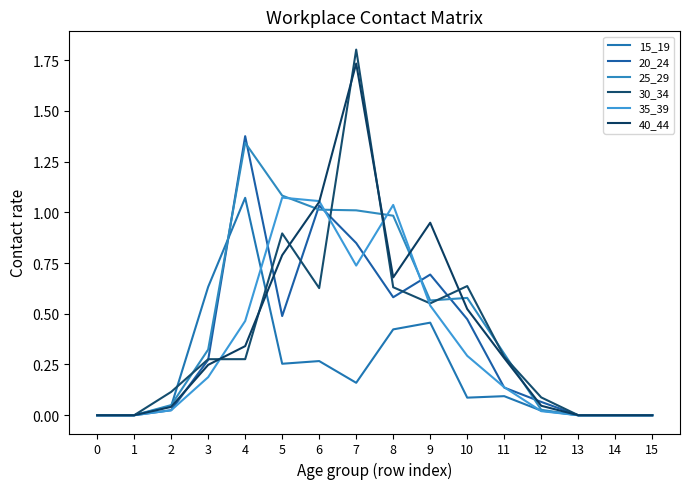

What is the total value across all series at 9?

3.8